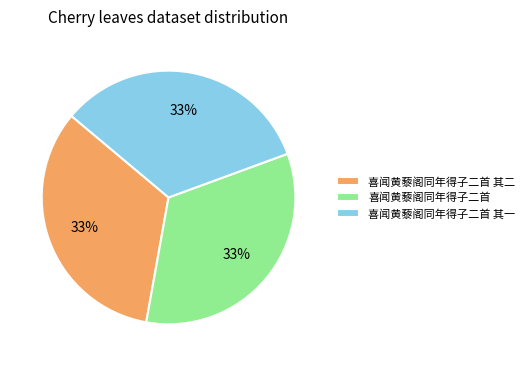

The 喜闻黄藜阁同年得子二首 其一 slice represents 22% of the pie. True or false?

False